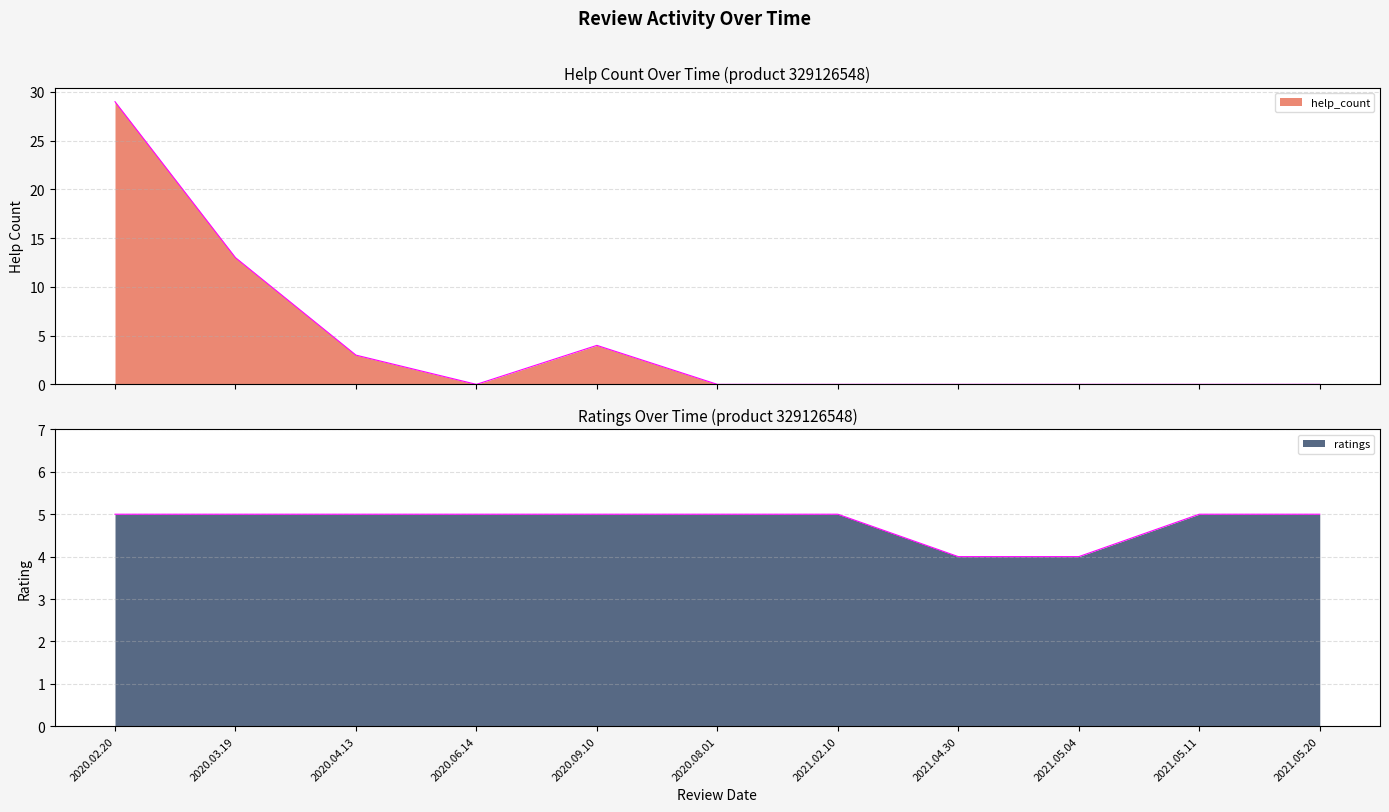

At which category is the sum across all series the highest?

2020.02.20